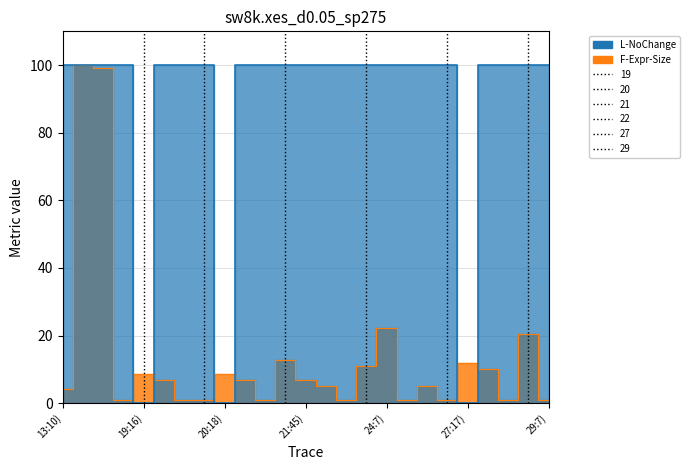

Which series changed the most between (24,7)-(26,27) and (29,7)-(31,53)?

F-Expr-Size